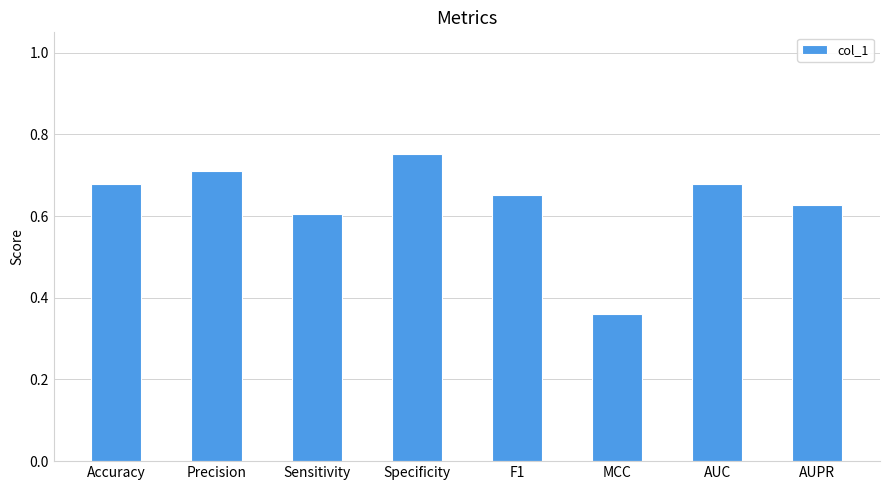

The value at MCC is 0.2. True or false?

False